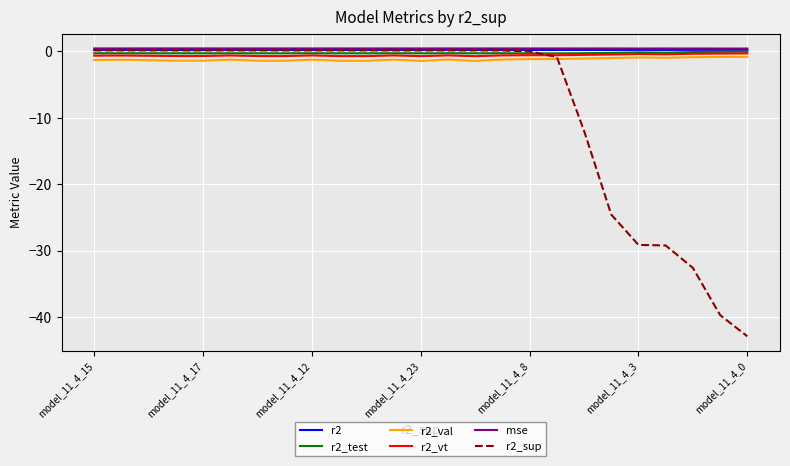

Which series ends up on top after the final intersection of r2_val and r2_sup?

r2_val